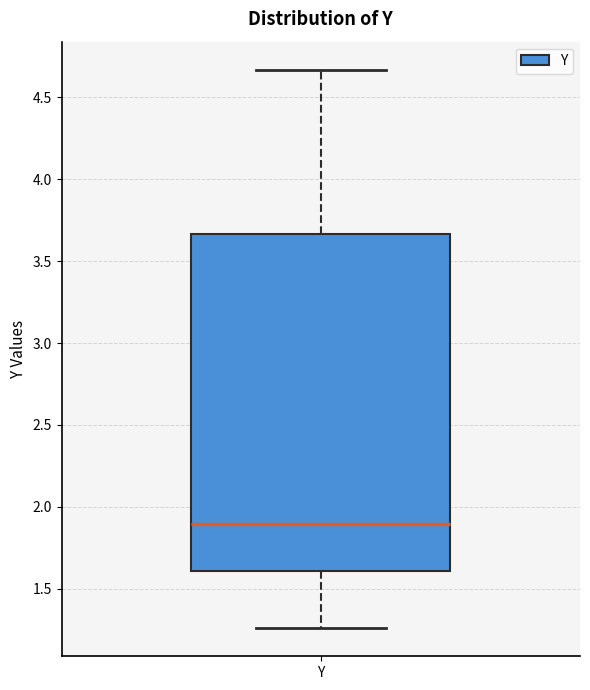

Read this box plot against the y-axis: the position of the median line, the range covered by the box, and the ends of both whiskers. The values are not printed on the chart, so give them approximately, as read against the axis.

median 1.90, box 1.60 to 3.65, whiskers 1.25 to 4.65